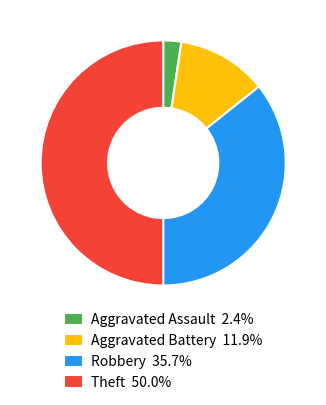

Is the sum of Theft and Aggravated Assault greater than half?

Yes